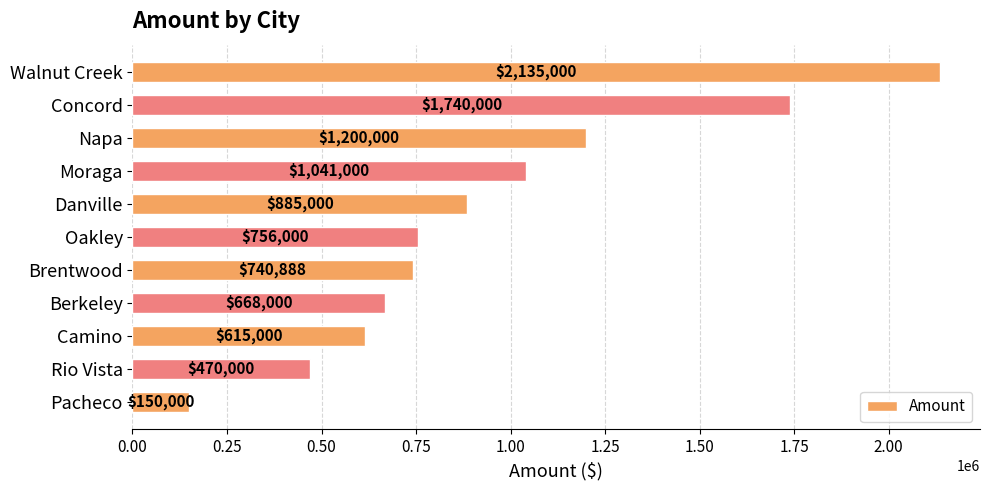

Does the chart contain stacked bars?

No